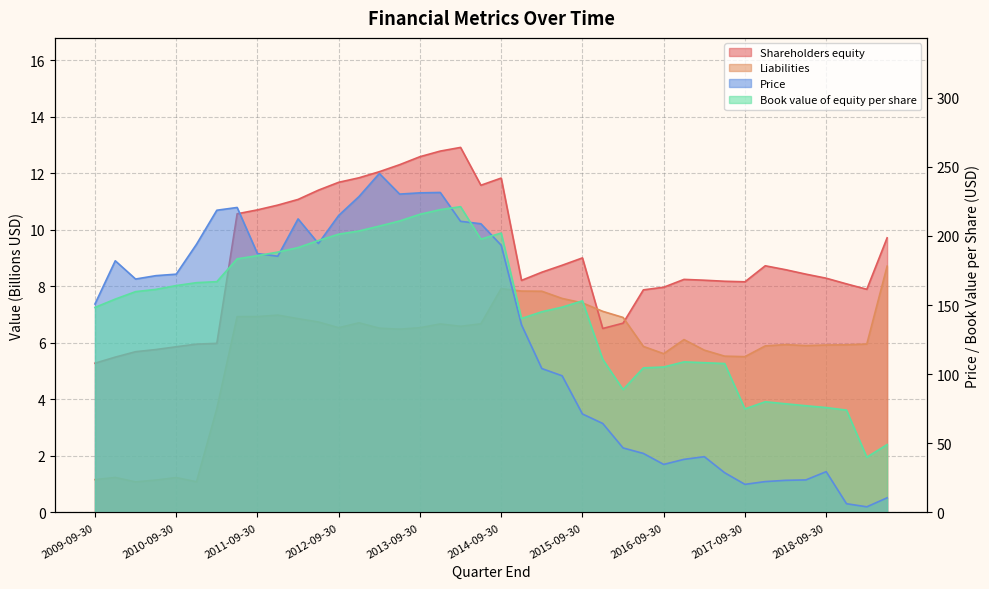

Which category has the highest value in the Price series?

2013-03-31